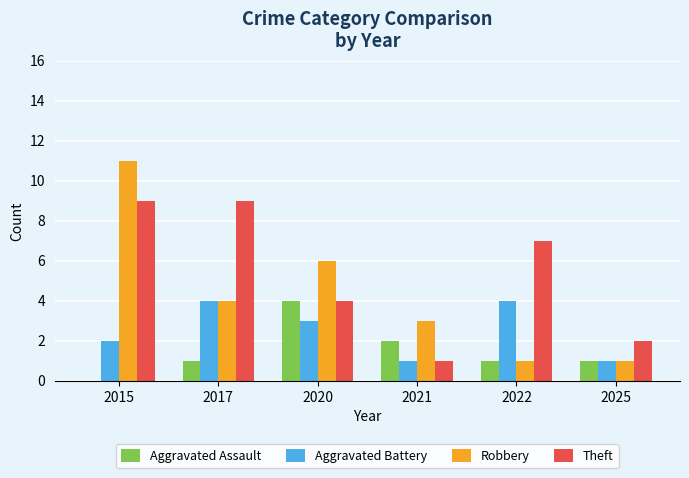

Where is Aggravated Battery nearest to the value 2?

2015